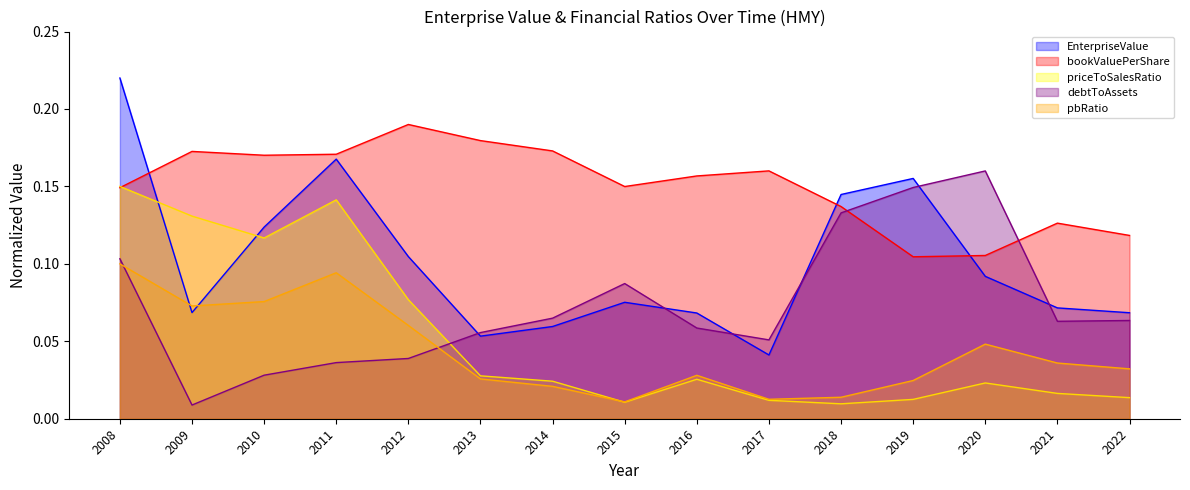

Between 2016 and 2017, which series saw the biggest shift?

EnterpriseValue